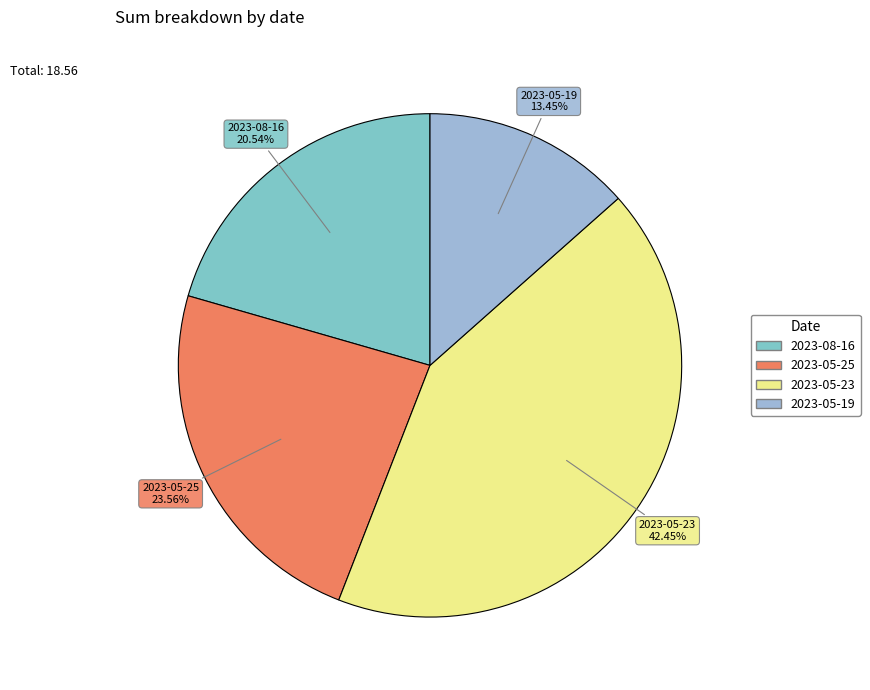

Which has a higher value, 2023-08-16 or 2023-05-19?

2023-08-16